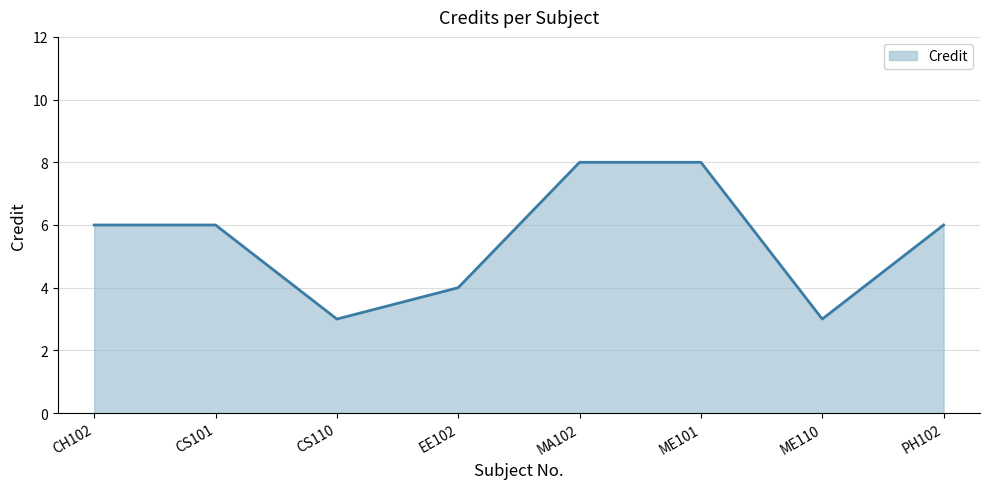

What is the smallest value displayed?

3